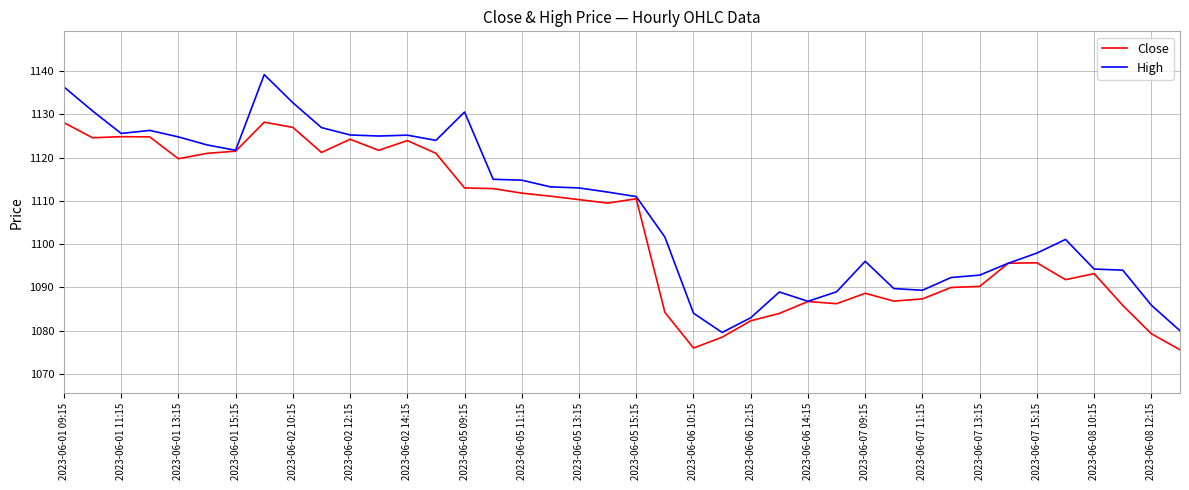

Which series has the largest total across all categories?

High